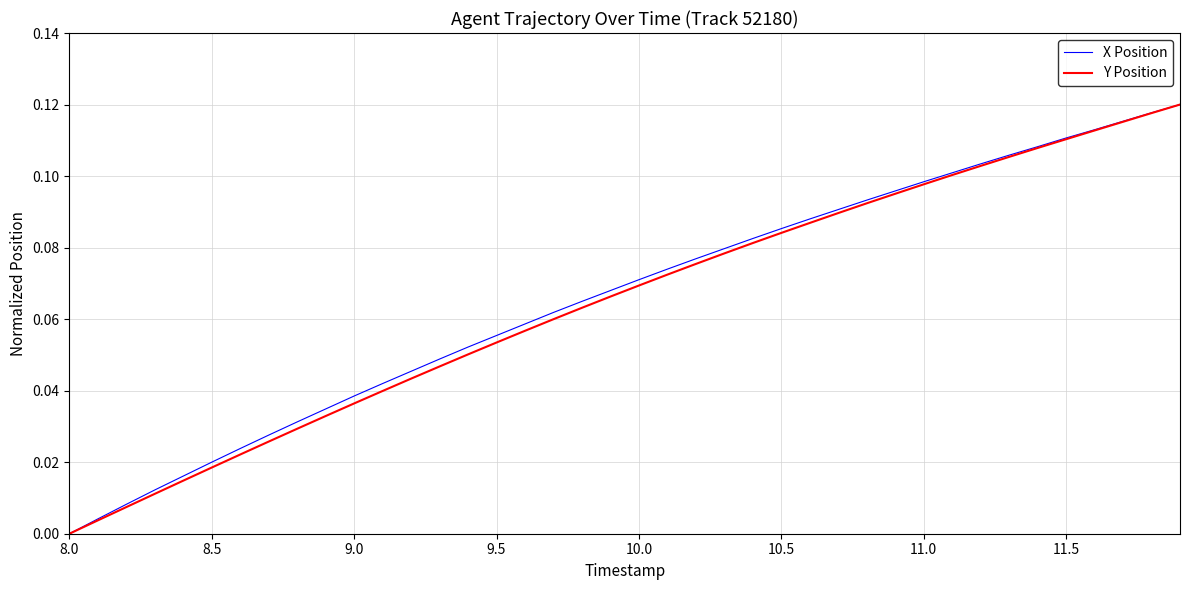

True or false: Y Position and X Position intersect in this chart.

False